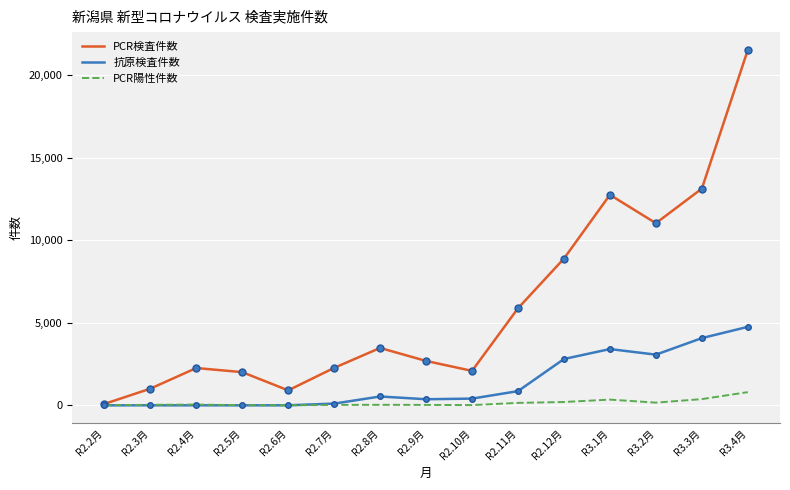

Between R2.5月 and R3.2月, which series saw the biggest shift?

PCR検査件数